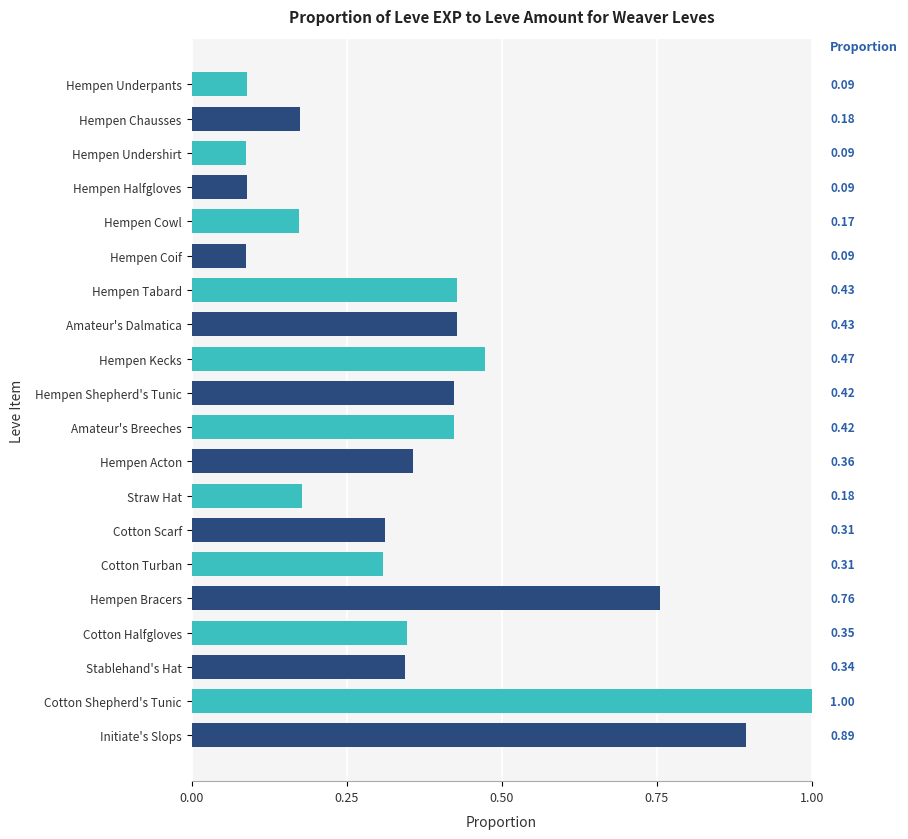

What is the label of the 9th bar from the top?

Hempen Kecks